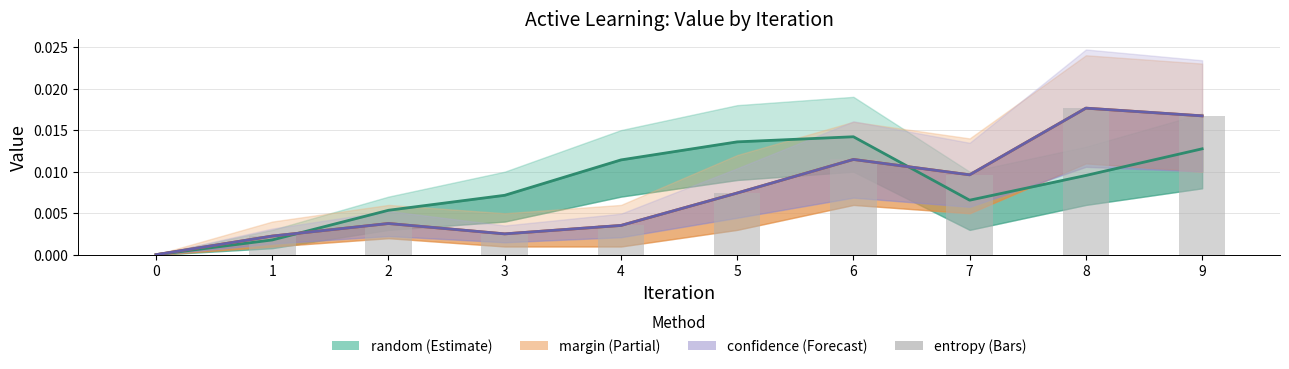

Rank the series at 2 from highest to lowest value.

random, margin, confidence, entropy